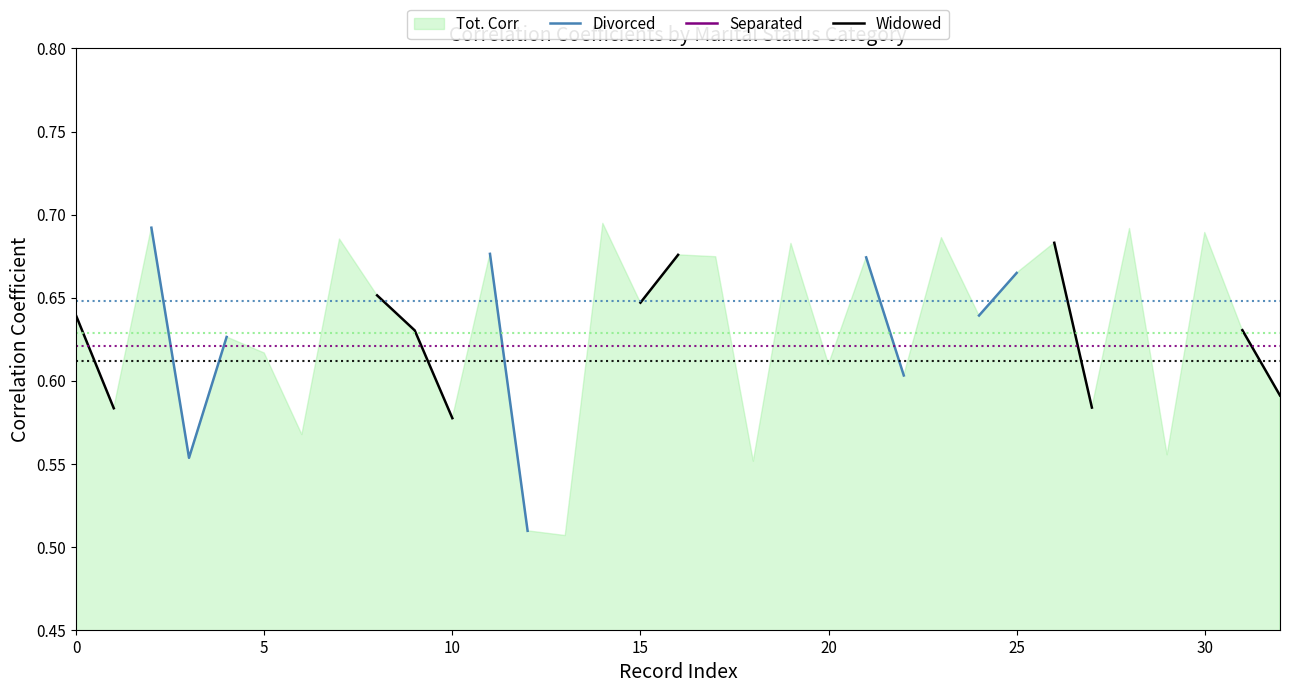

Does the chart display data point markers on the line(s)?

No